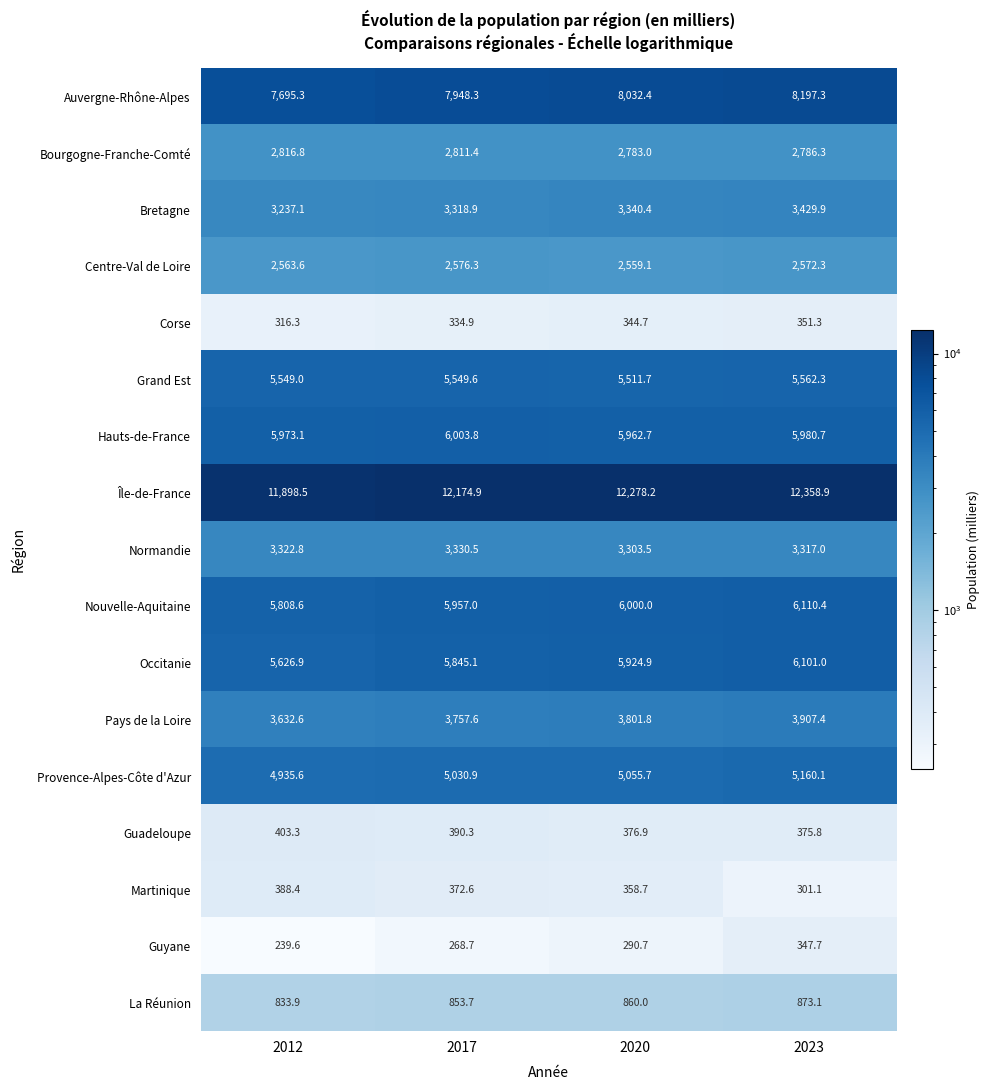

At how many categories does at least one series exceed 3084?

4